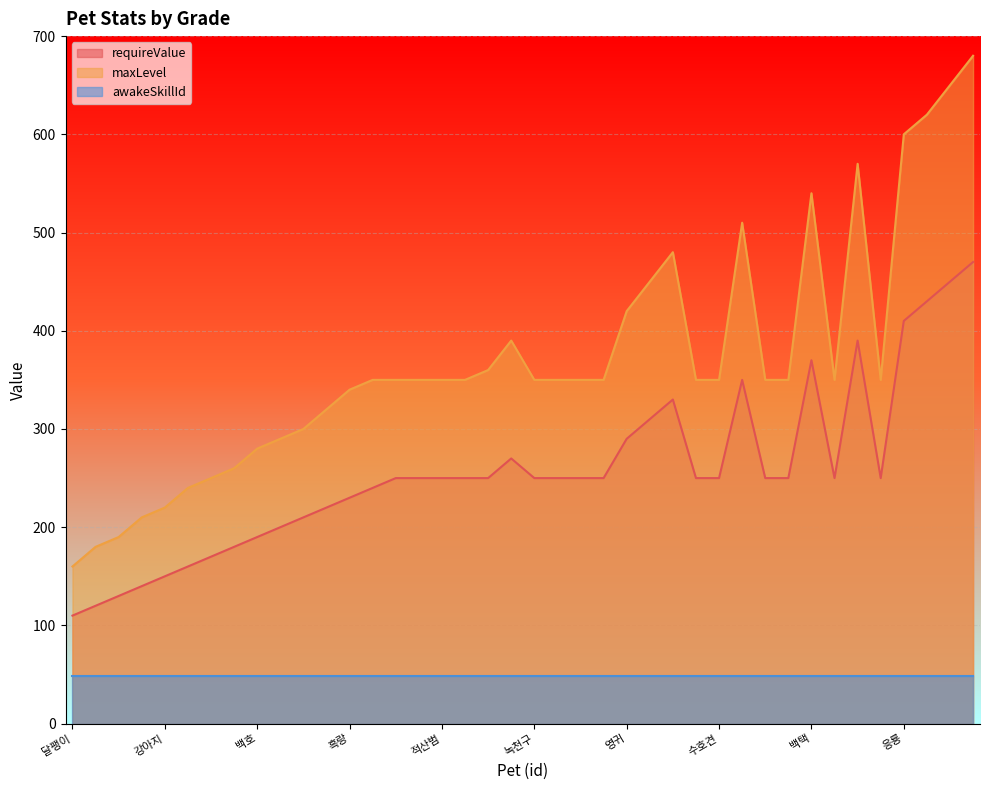

At which category is the sum across all series the highest?

양광